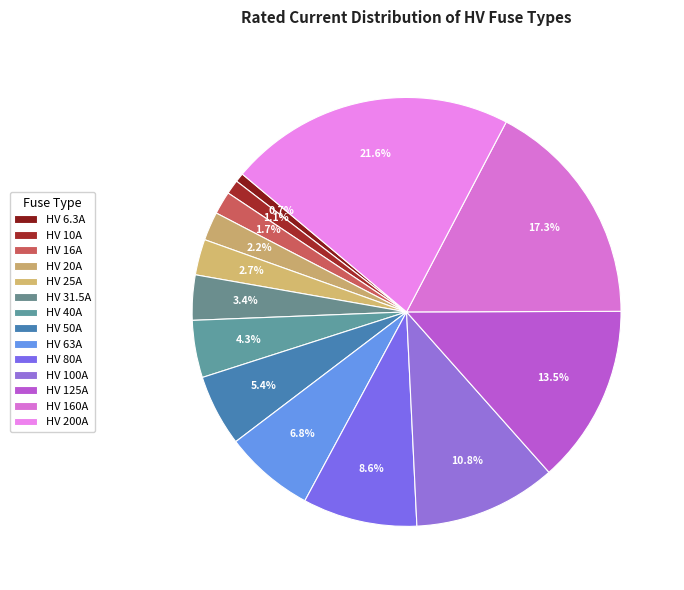

Which has a higher value, HV 31.5A or HV 6.3A?

HV 31.5A